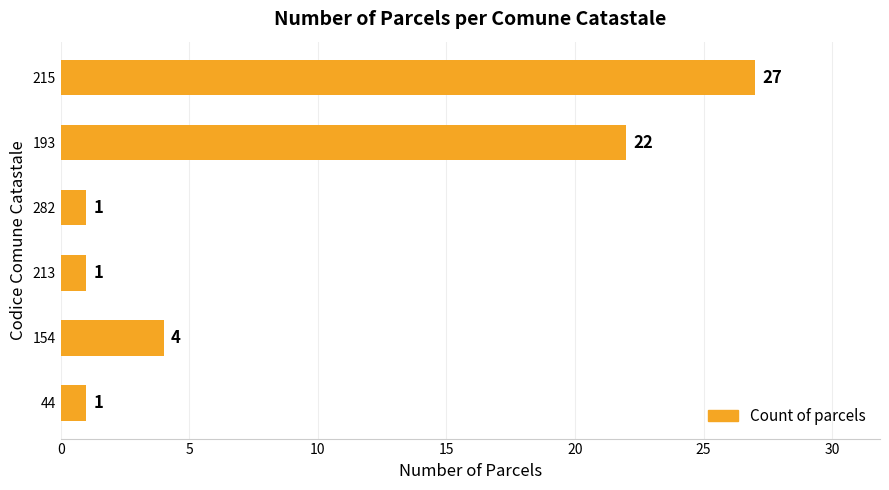

The chart shows a value of 27 at 215. True or false?

True